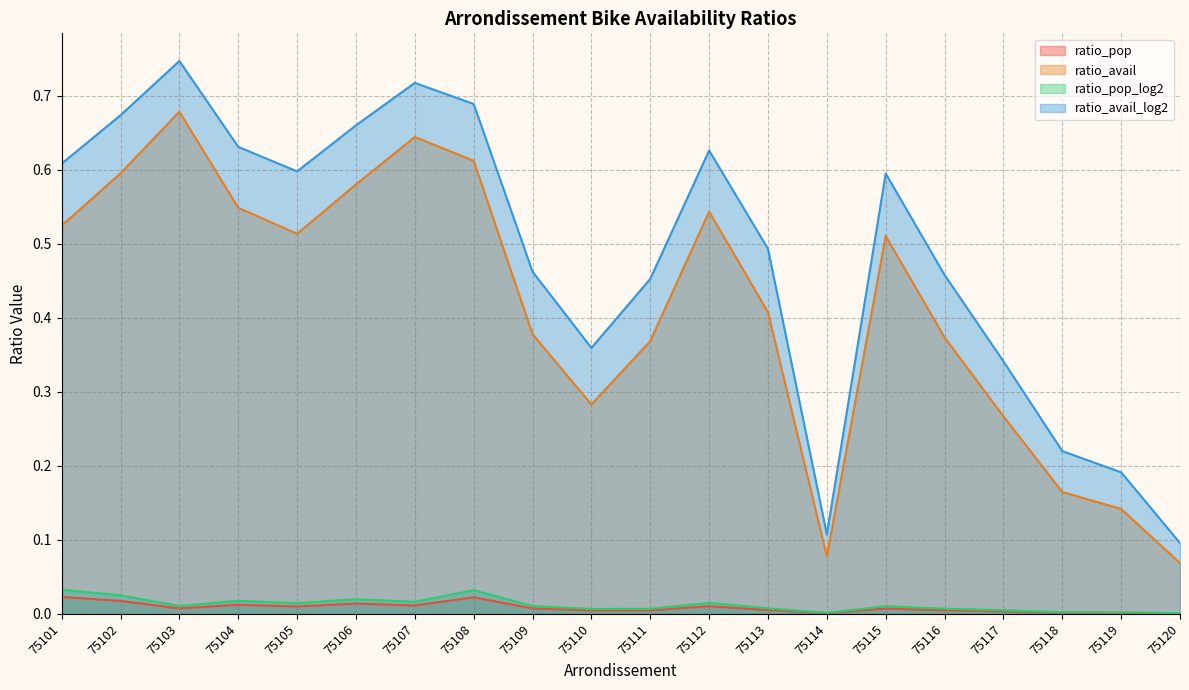

Which series has the largest total across all categories?

ratio_avail_log2